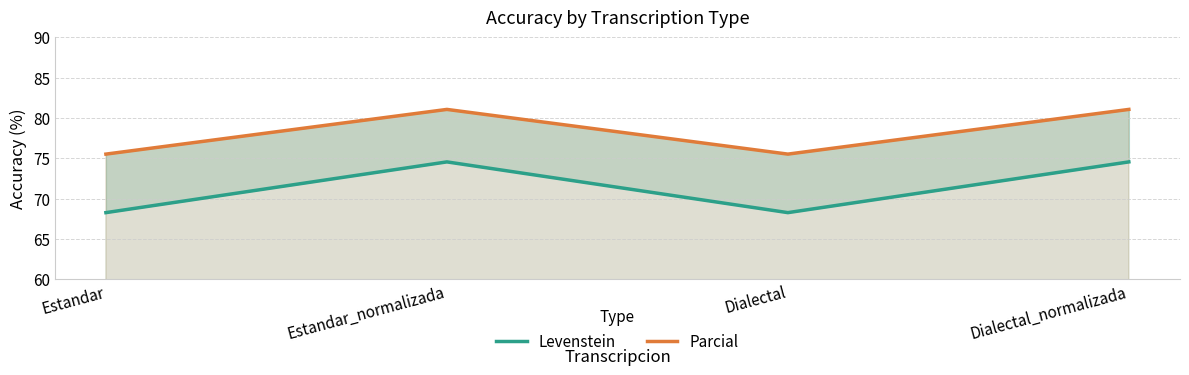

The Parcial series shows 38.4 at Dialectal. True or false?

False